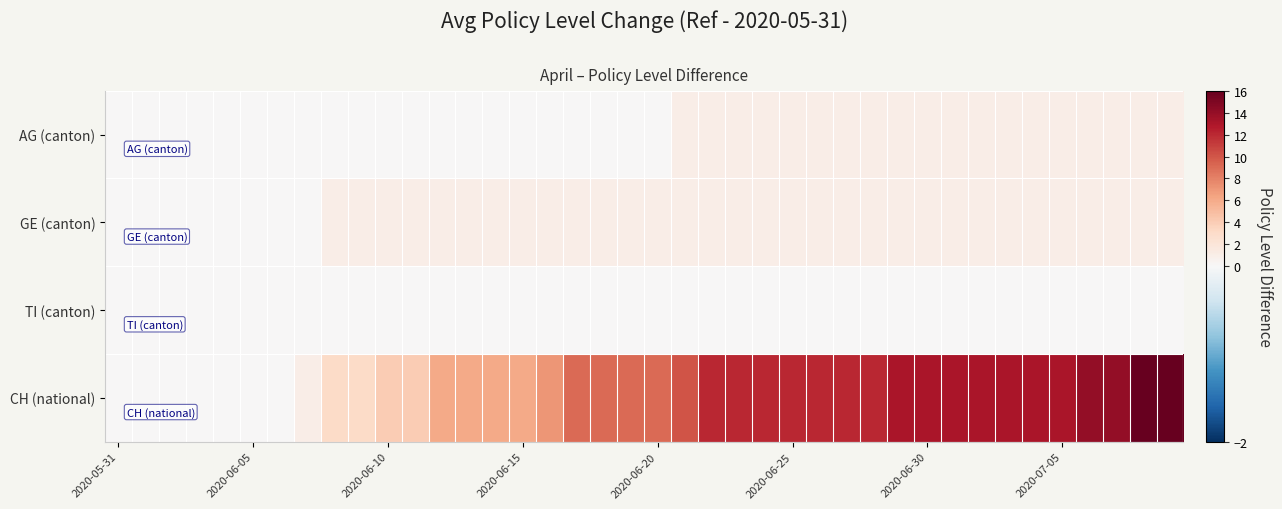

Which series has the largest range (max minus min)?

CH (national)